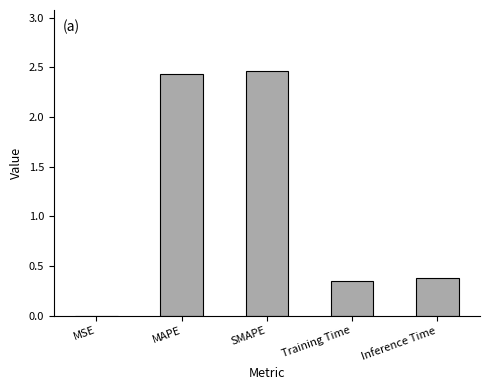

Is it true that the value at Inference Time is 0.4?

True